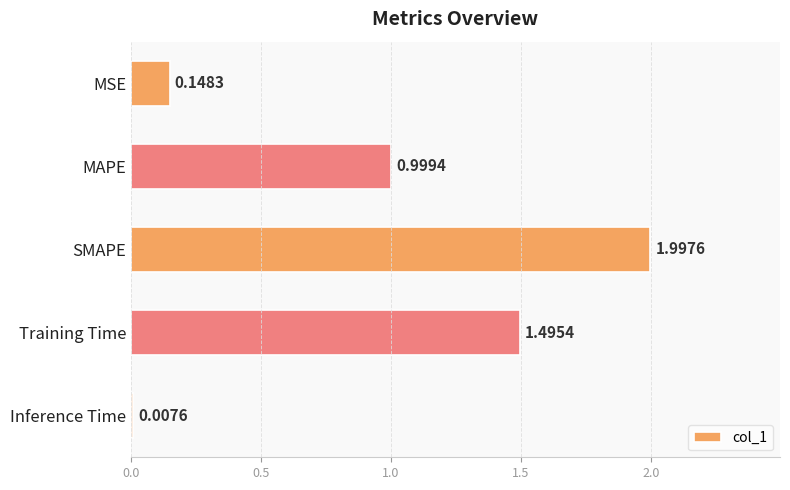

Which has a higher value, MAPE or SMAPE?

SMAPE